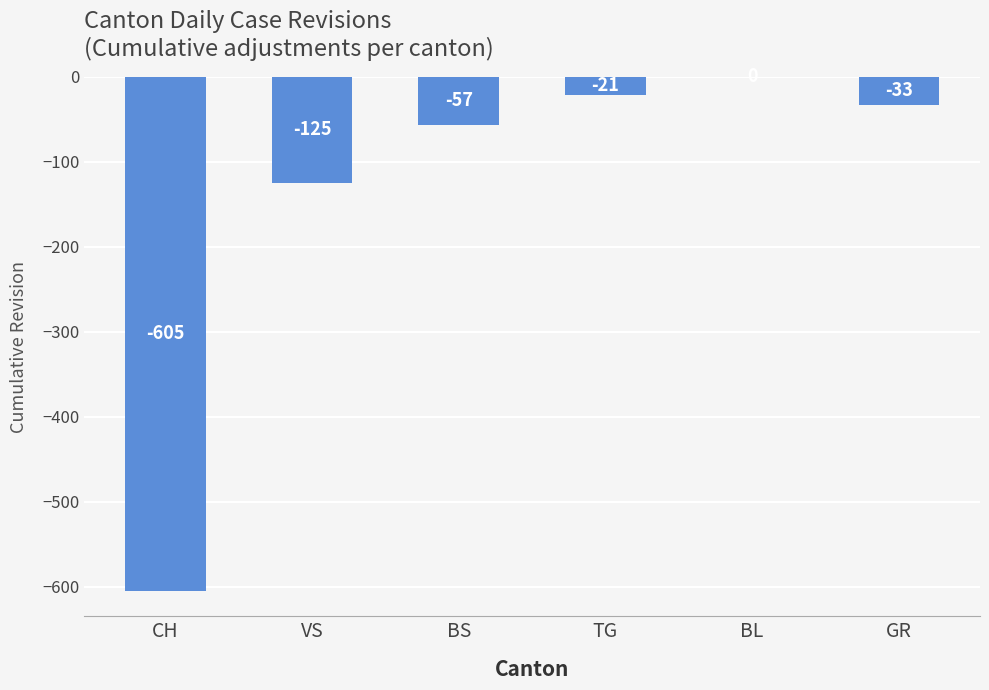

What is the difference between the values at TG and VS?

104